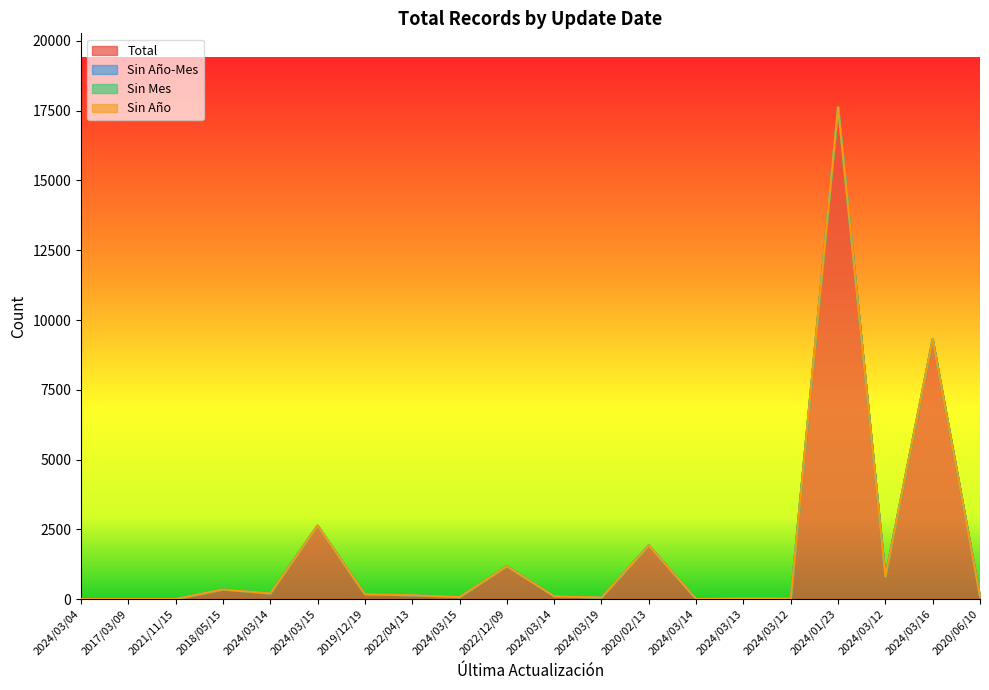

What is the label of the 9th point from the right?

2024/03/19